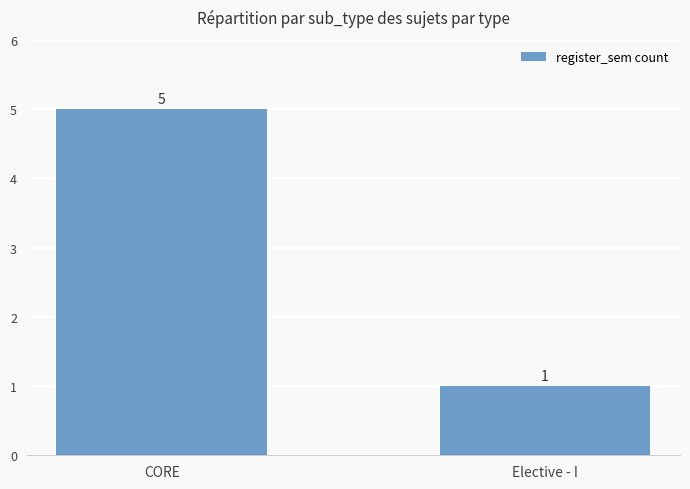

What is the smallest value displayed?

1